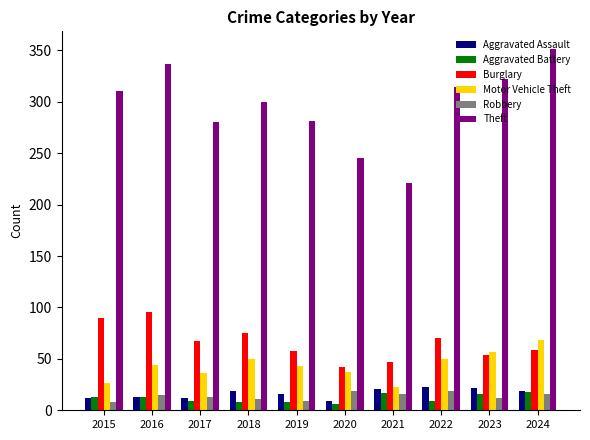

What are all the series names shown in the legend?

Aggravated Assault, Aggravated Battery, Burglary, Motor Vehicle Theft, Robbery, Theft